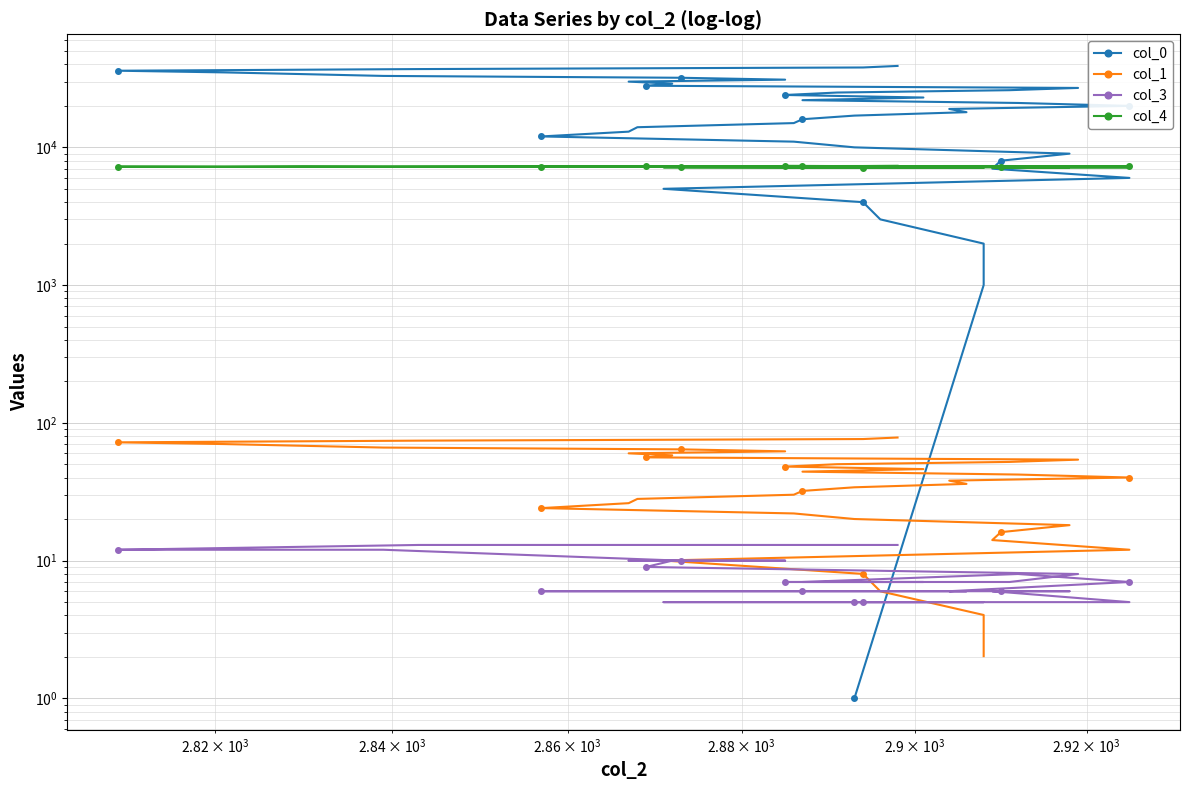

What is the greatest value displayed?

39001.0